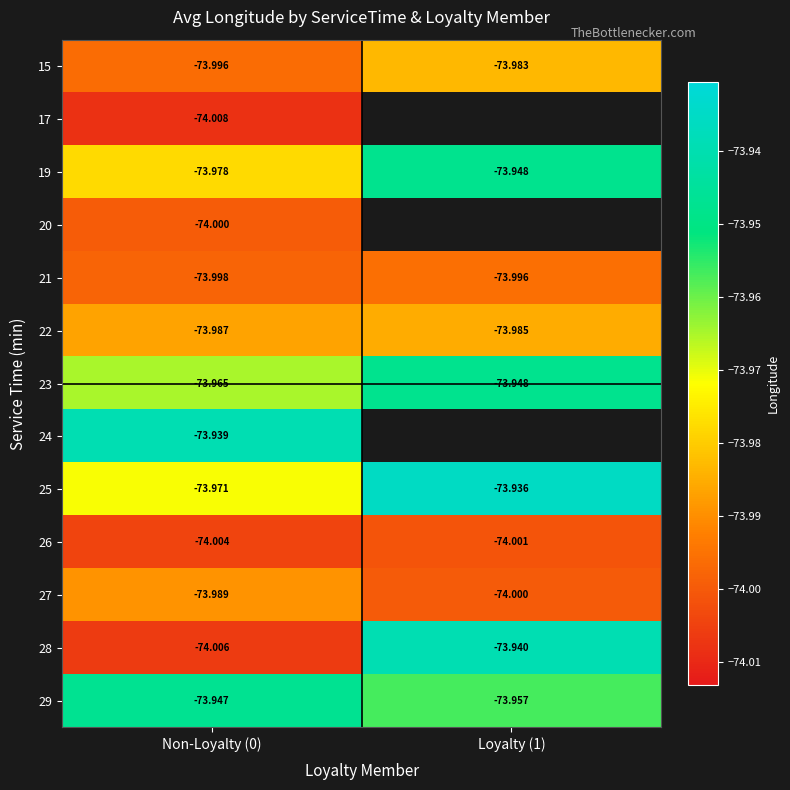

What is the difference between the highest and lowest values at Non-Loyalty (0)?

0.1